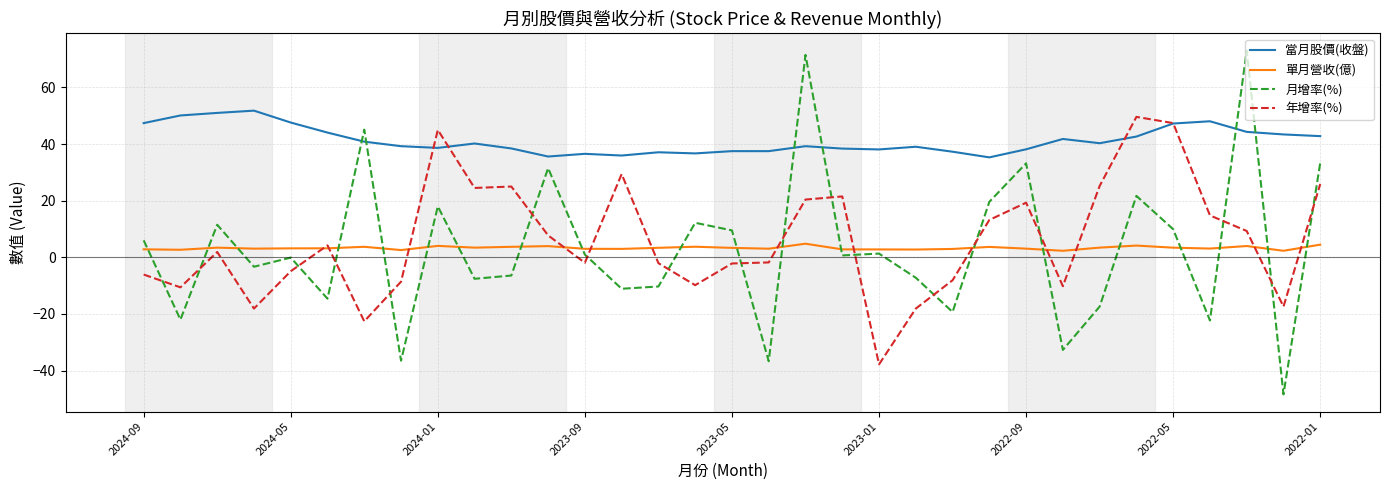

What is the minimum value for 月增率(%)?

-48.4